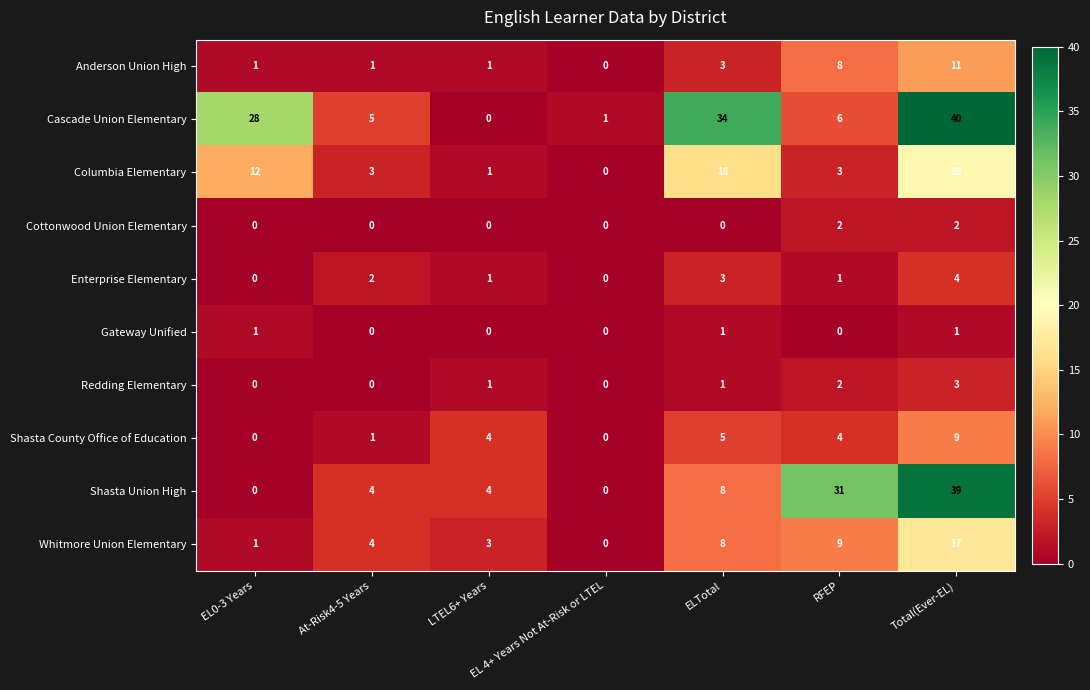

At which category is the sum across all series the highest?

Total(Ever-EL)